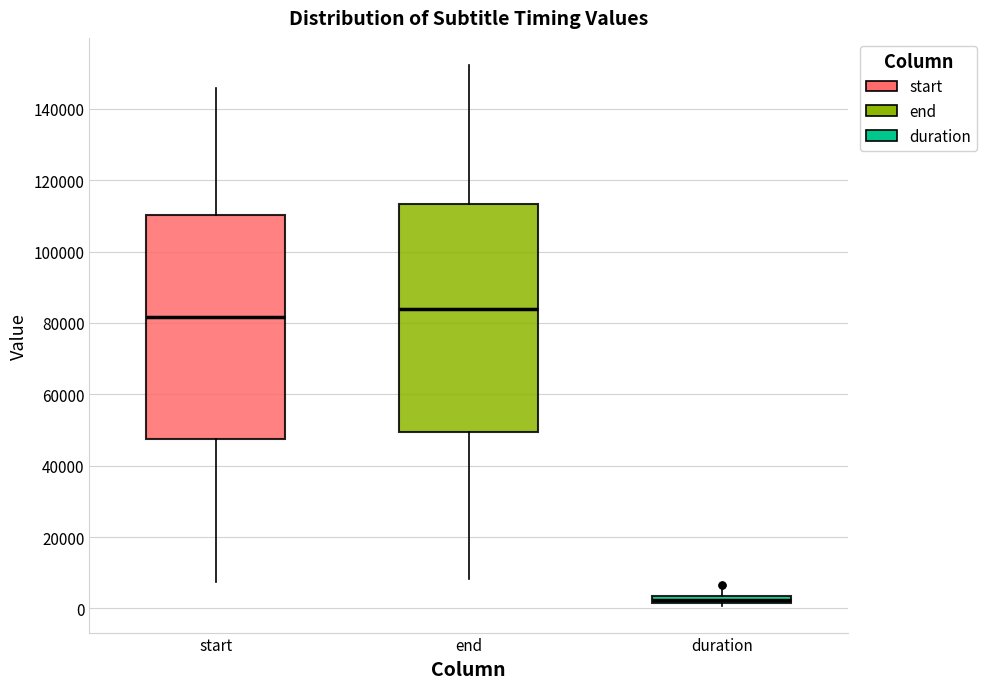

Where is the upper edge of the box for duration on the y-axis? The values are not printed on the chart, so give them approximately, as read against the axis.

4000